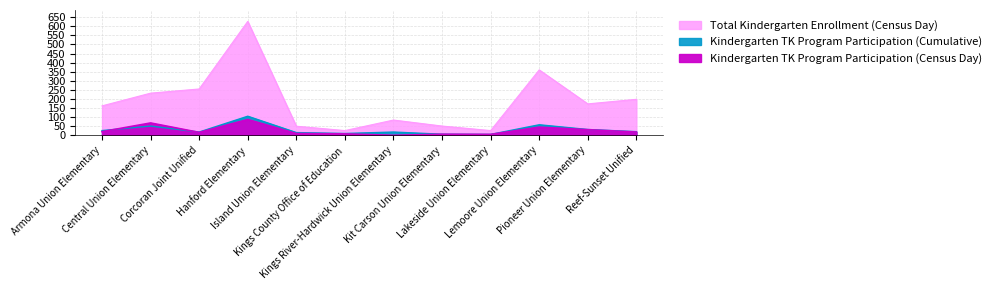

How many intersections are there between Kindergarten TK Program Participation (Cumulative) and Kindergarten TK Program Participation (Census Day)?

2